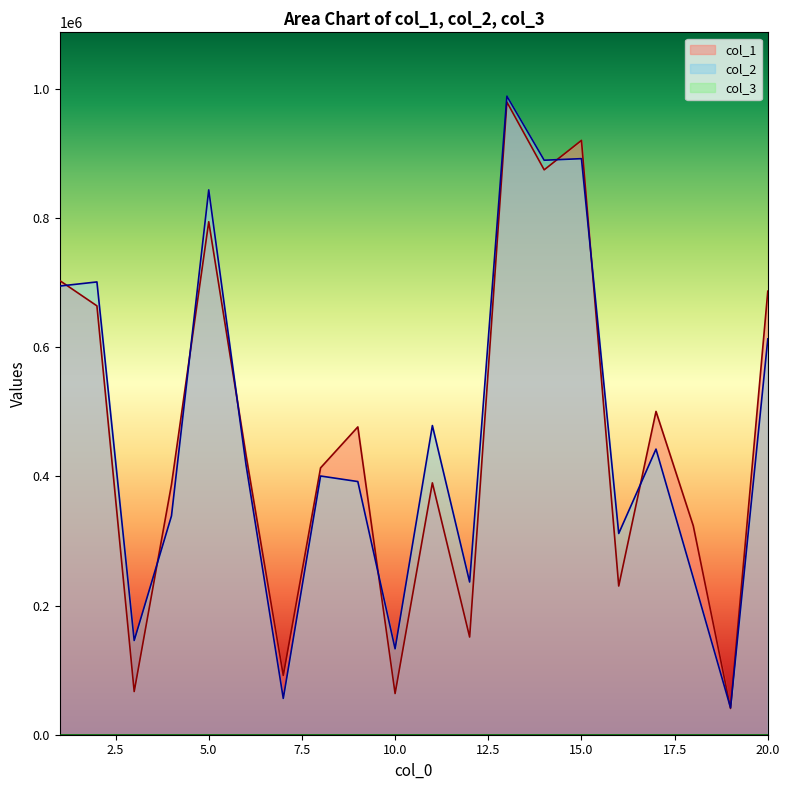

Which series has the largest total across all categories?

col_2